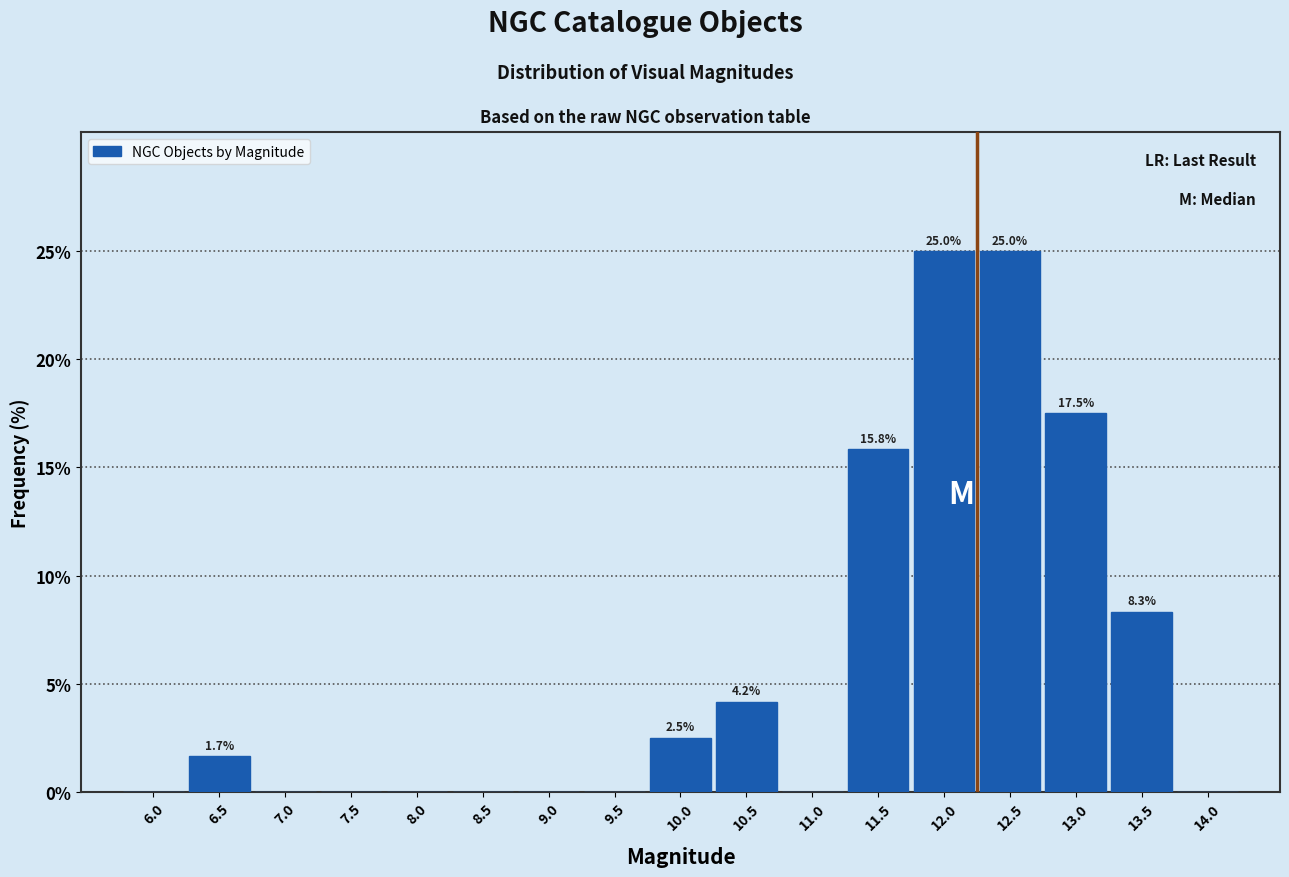

Reading left to right, extract all data points from this chart.

6.0=0.0	6.5=1.7	7.0=0.0	7.5=0.0	8.0=0.0	8.5=0.0	9.0=0.0	9.5=0.0	10.0=2.5	10.5=4.2	11.0=0.0	11.5=15.8	12.0=25.0	12.5=25.0	13.0=17.5	13.5=8.3	14.0=0.0